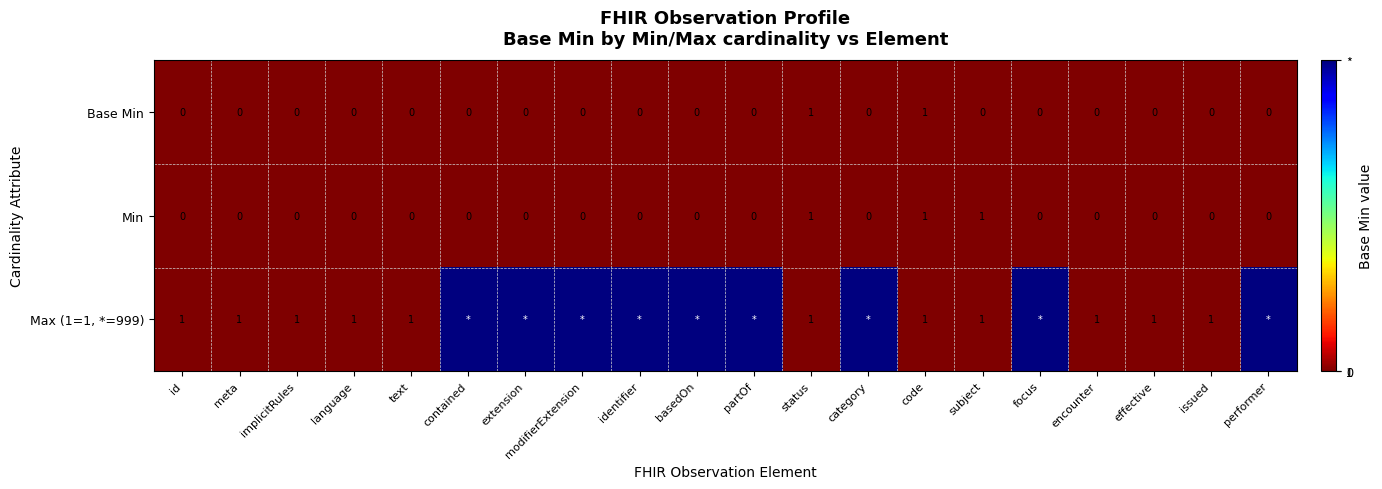

What is the maximum value shown in the chart?

999